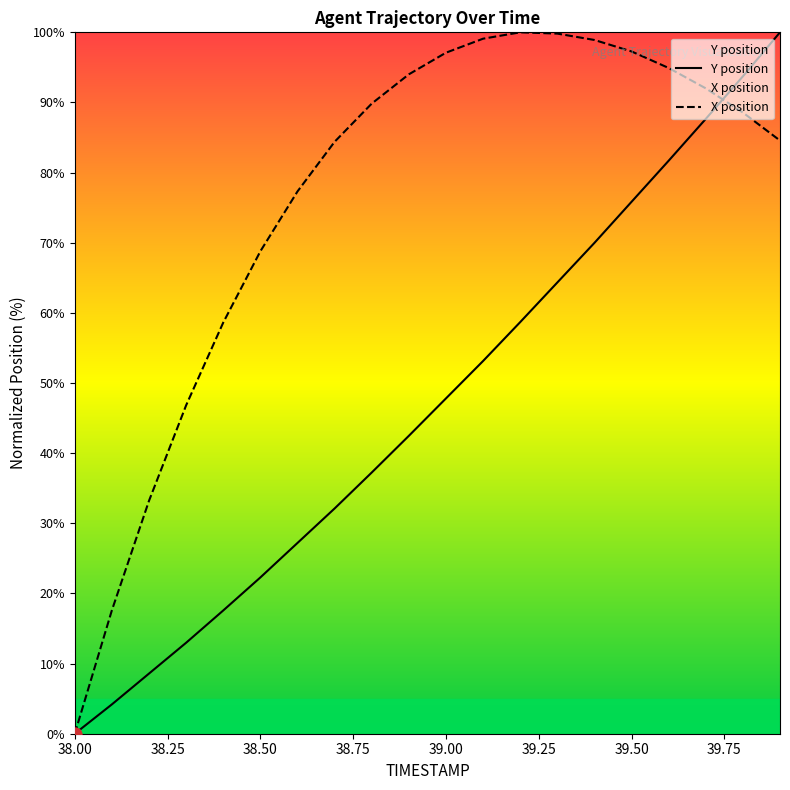

Which series has the largest Y range (max minus min)?

Y